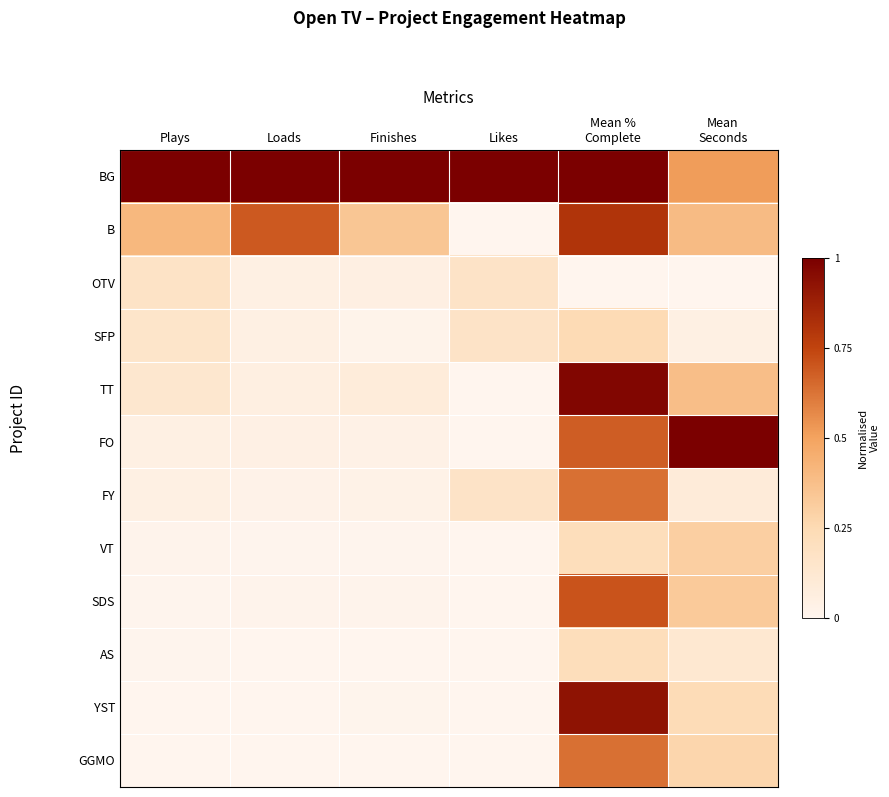

Reading left to right, extract all data points from this chart.

BG: Plays=1.0	Loads=1.0	Finishes=1.0	Likes=1.0	Mean %
Complete=1.0	Mean
Seconds=0.5
B: Plays=0.4	Loads=0.7	Finishes=0.3	Likes=0.0	Mean %
Complete=0.8	Mean
Seconds=0.4
OTV: Plays=0.2	Loads=0.0	Finishes=0.1	Likes=0.2	Mean %
Complete=0.0	Mean
Seconds=0.0
SFP: Plays=0.2	Loads=0.0	Finishes=0.0	Likes=0.2	Mean %
Complete=0.2	Mean
Seconds=0.0
TT: Plays=0.1	Loads=0.1	Finishes=0.1	Likes=0.0	Mean %
Complete=1.0	Mean
Seconds=0.4
FO: Plays=0.0	Loads=0.0	Finishes=0.0	Likes=0.0	Mean %
Complete=0.7	Mean
Seconds=1.0
FY: Plays=0.0	Loads=0.0	Finishes=0.0	Likes=0.2	Mean %
Complete=0.6	Mean
Seconds=0.1
VT: Plays=0.0	Loads=0.0	Finishes=0.0	Likes=0.0	Mean %
Complete=0.2	Mean
Seconds=0.3
SDS: Plays=0.0	Loads=0.0	Finishes=0.0	Likes=0.0	Mean %
Complete=0.7	Mean
Seconds=0.3
AS: Plays=0.0	Loads=0.0	Finishes=0.0	Likes=0.0	Mean %
Complete=0.2	Mean
Seconds=0.1
YST: Plays=0.0	Loads=0.0	Finishes=0.0	Likes=0.0	Mean %
Complete=0.9	Mean
Seconds=0.2
GGMO: Plays=0.0	Loads=0.0	Finishes=0.0	Likes=0.0	Mean %
Complete=0.6	Mean
Seconds=0.3